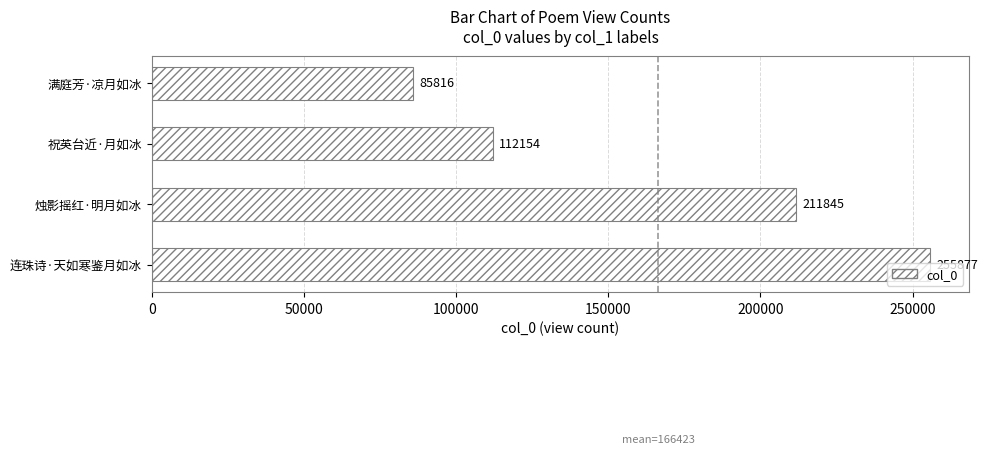

What is the ratio of the value at 满庭芳·凉月如冰 to the value at 祝英台近·月如冰?

0.8